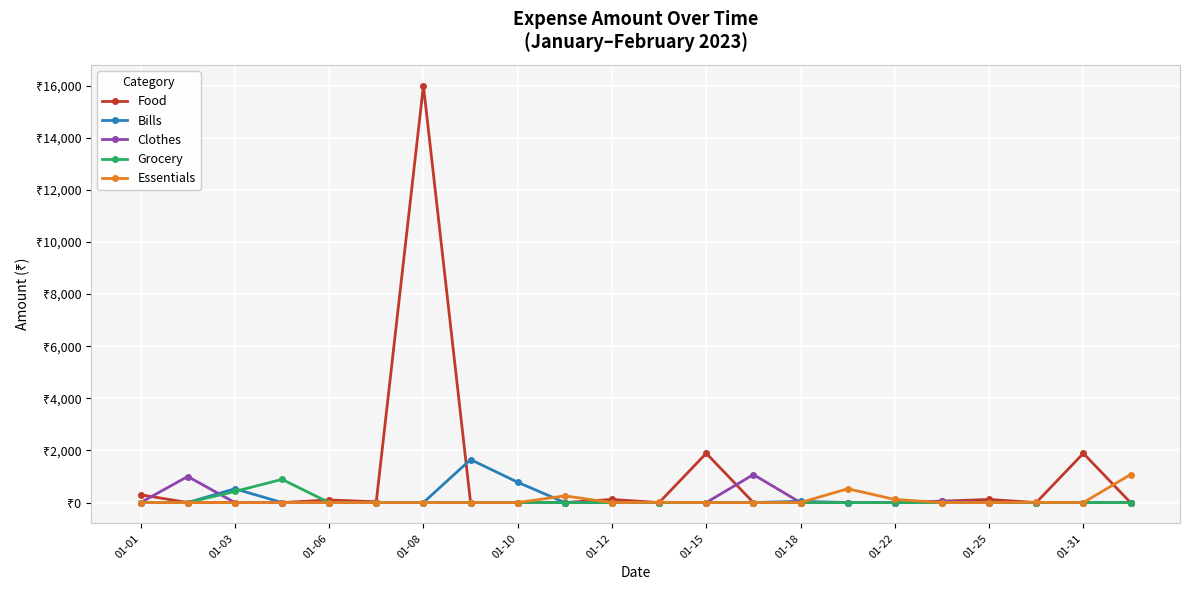

Which label corresponds to the largest value in the chart?

01-08